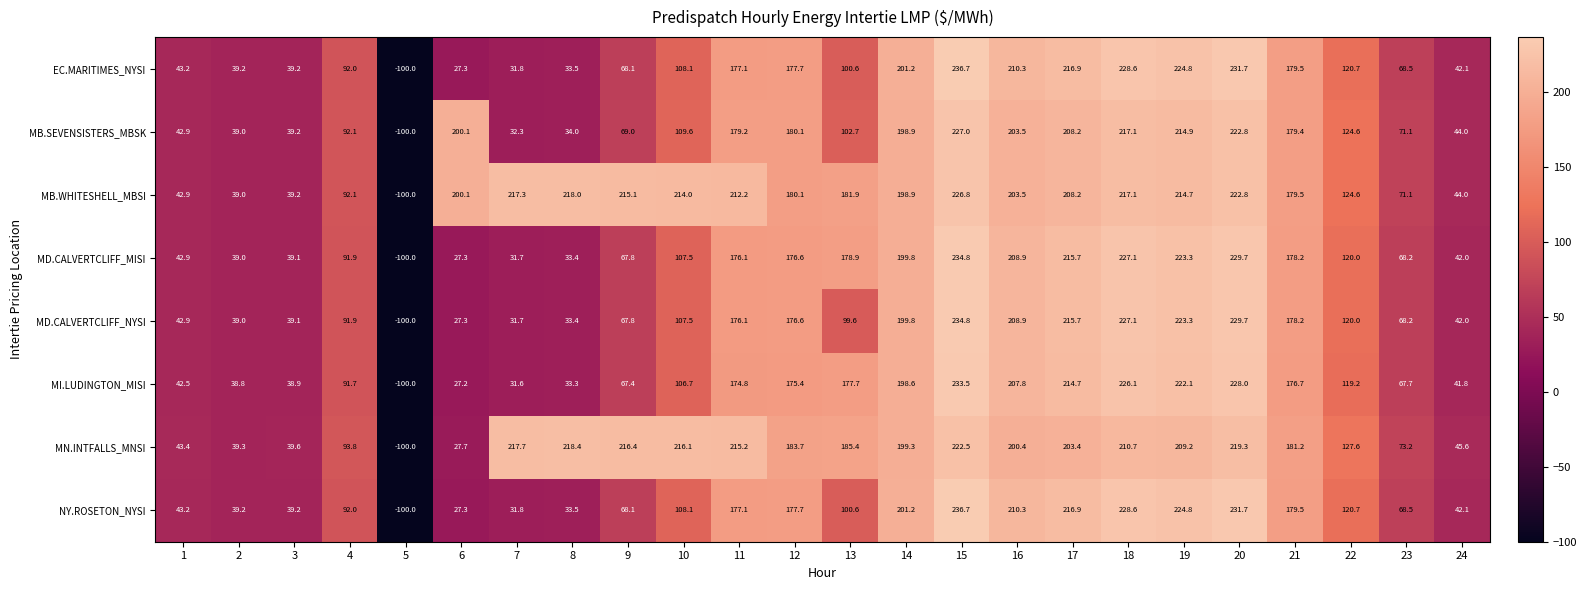

What is the greatest value displayed?

236.7